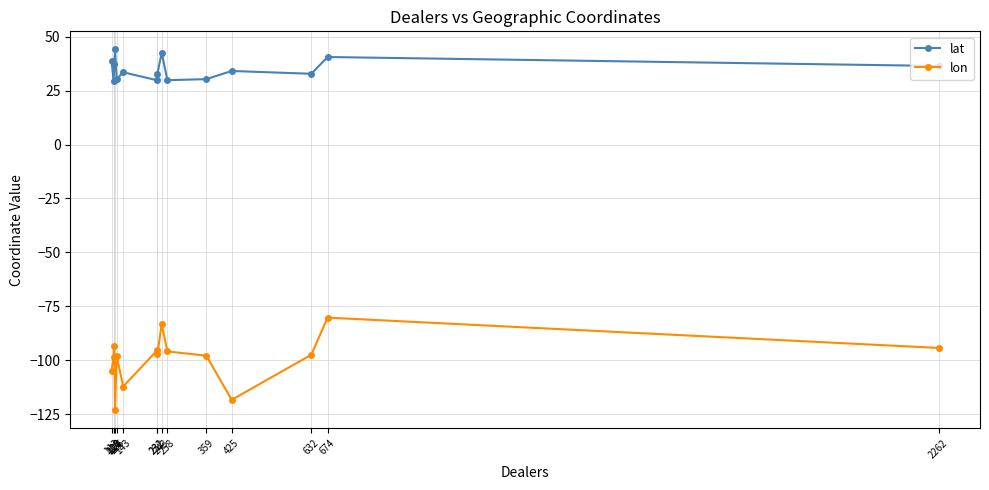

At which label is lat closest to 36?

2262